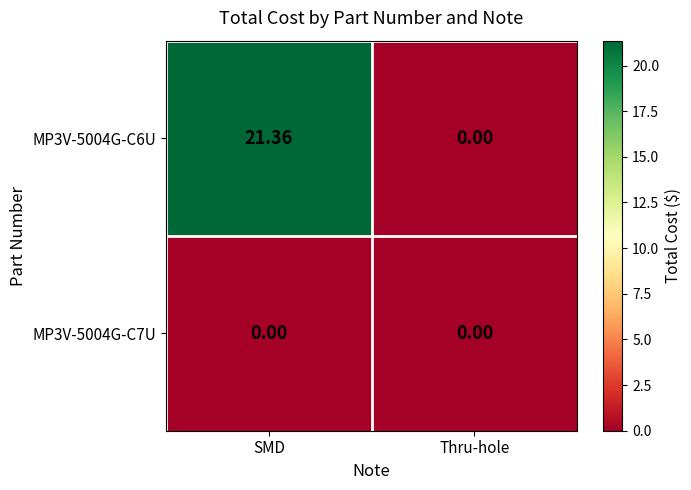

At which category is the sum across all series the highest?

SMD